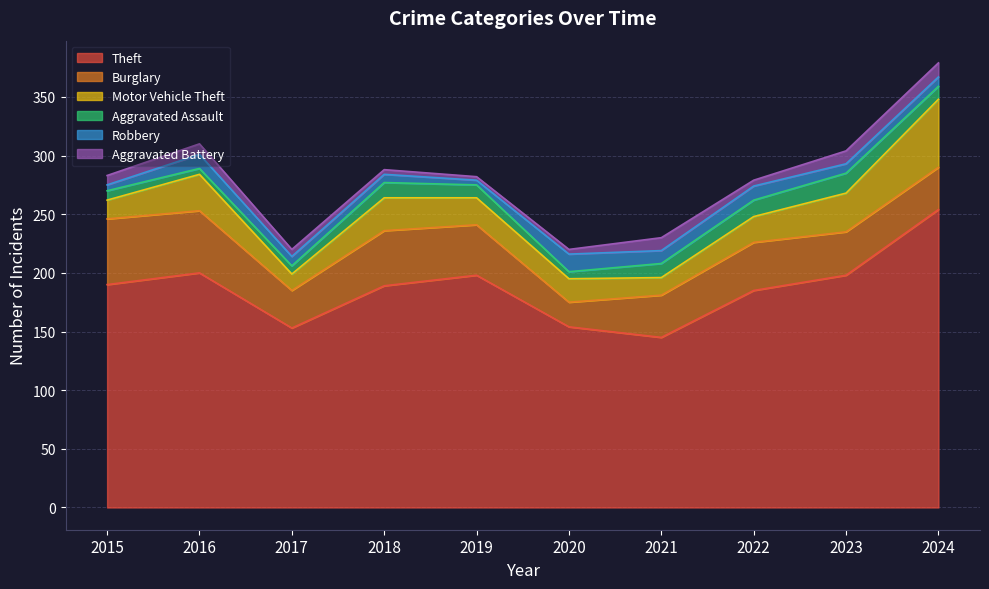

What is the smallest value displayed?

3